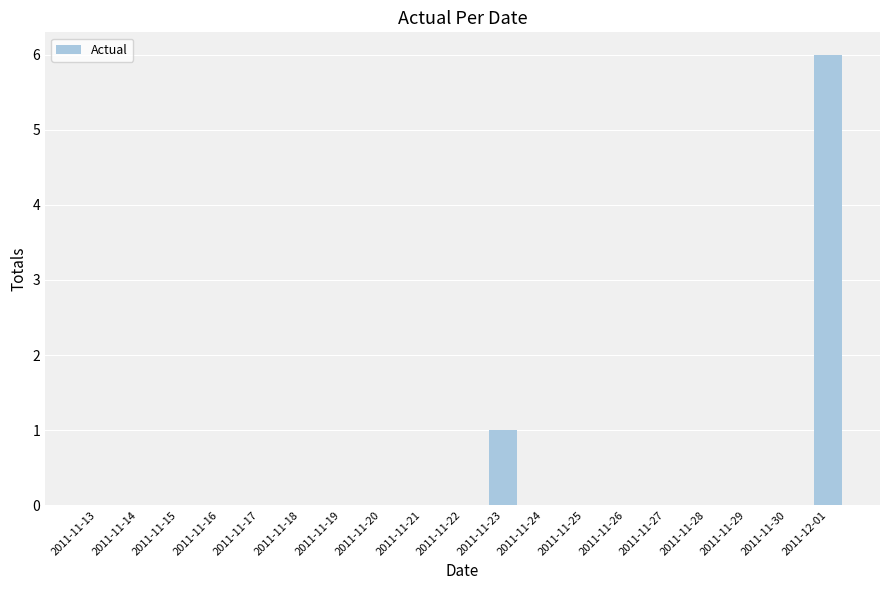

What is the change in value from 2011-11-24 to 2011-12-01?

+6